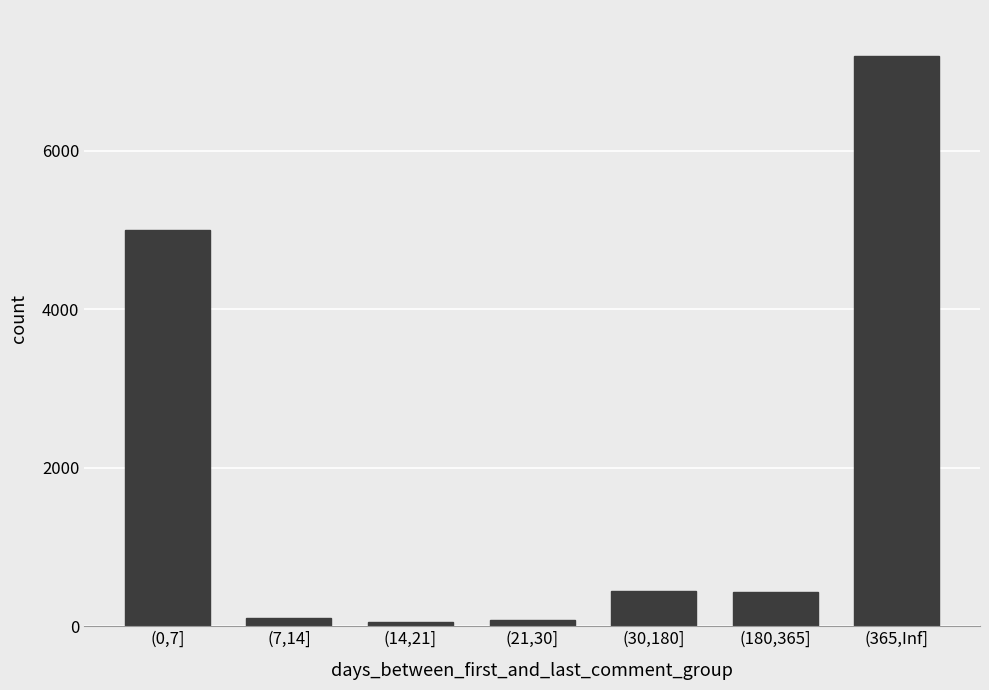

What is the change in value from (0,7] to (365,Inf]?

+2200